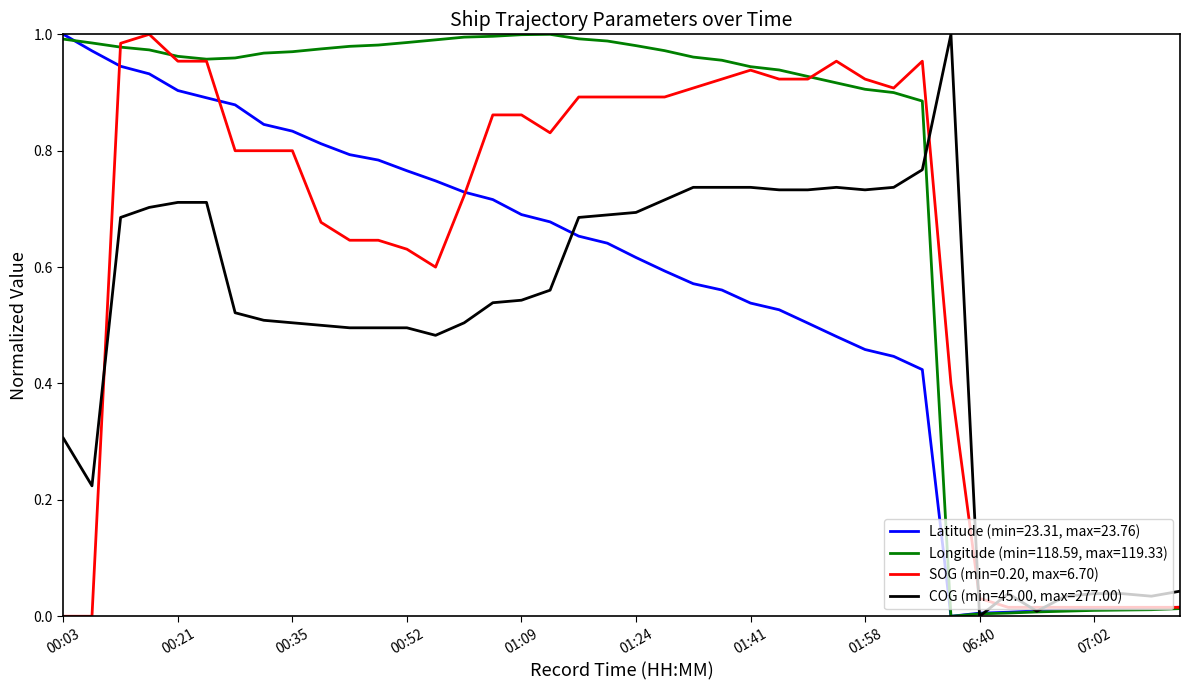

Rank the series by their average value, from lowest to highest.

COG (min=45.00, max=277.00), Latitude (min=23.31, max=23.76), SOG (min=0.20, max=6.70), Longitude (min=118.59, max=119.33)